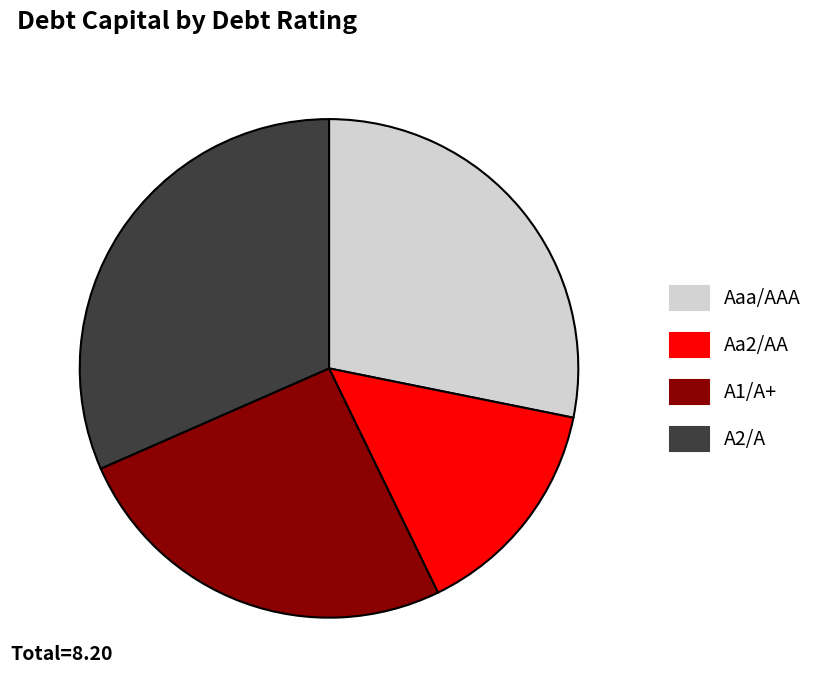

Count the number of slices in the pie.

4